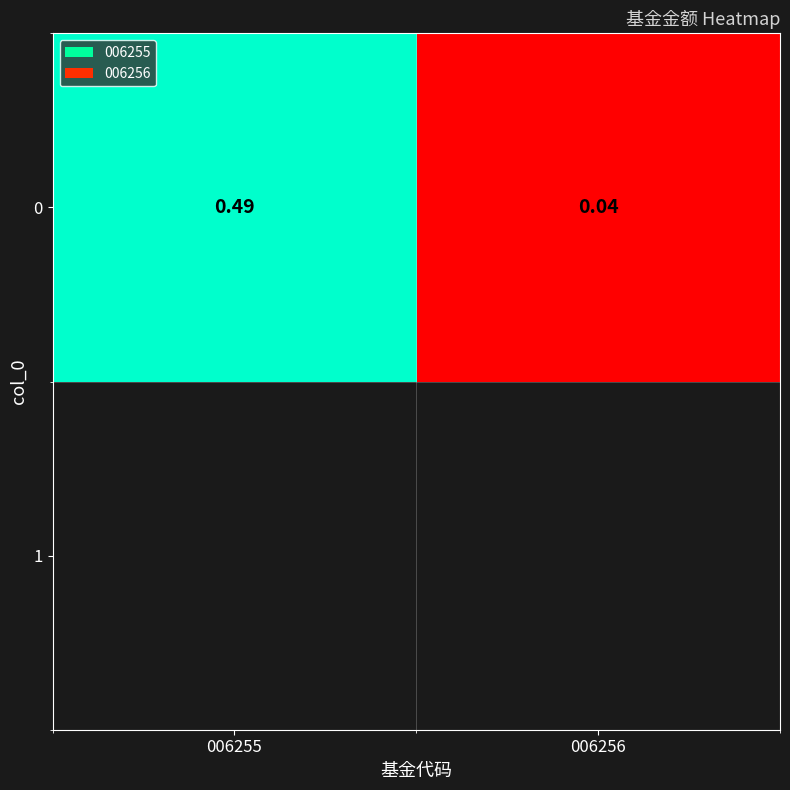

What is the sum of the values at 006256 and 006255?

0.5